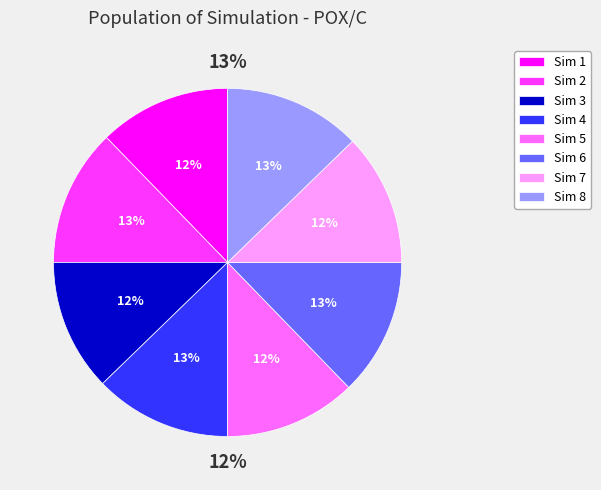

Count the number of slices in the pie.

8